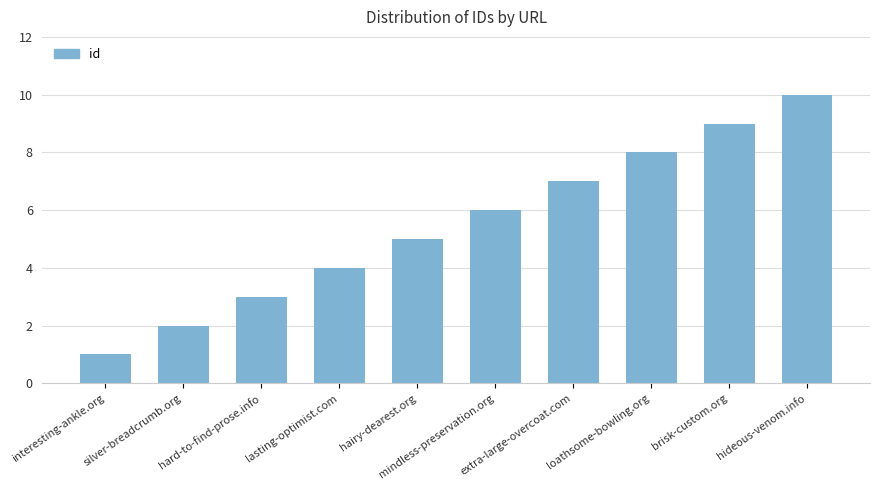

The value at loathsome-bowling.org is 8. True or false?

True